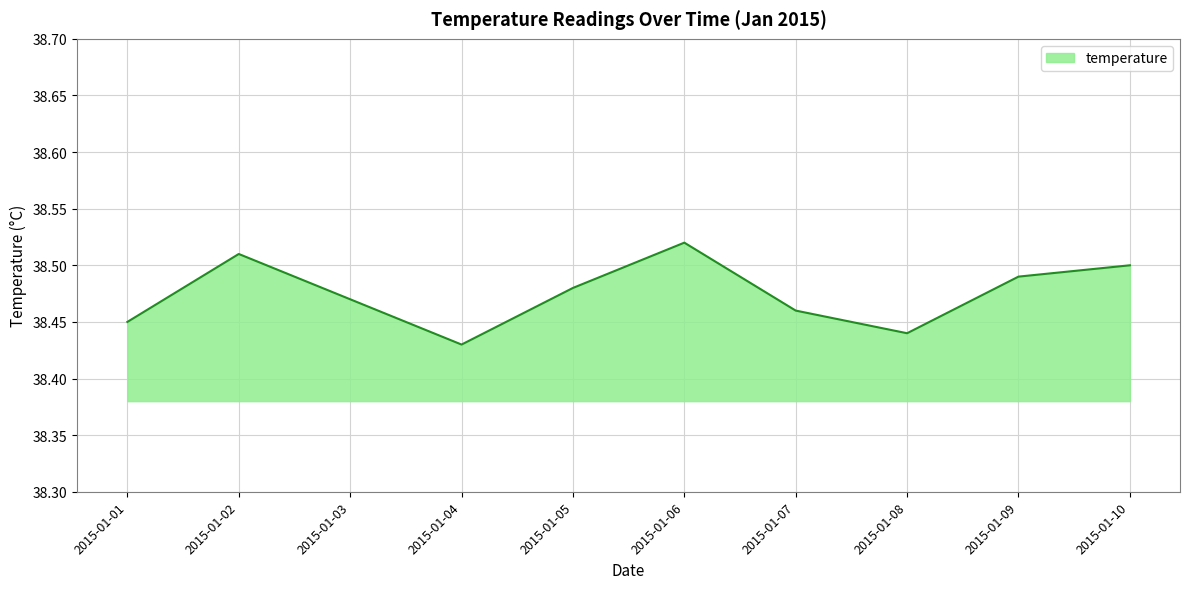

Approximately how many times larger is the value at 2015-01-03 compared to 2015-01-07?

1.0